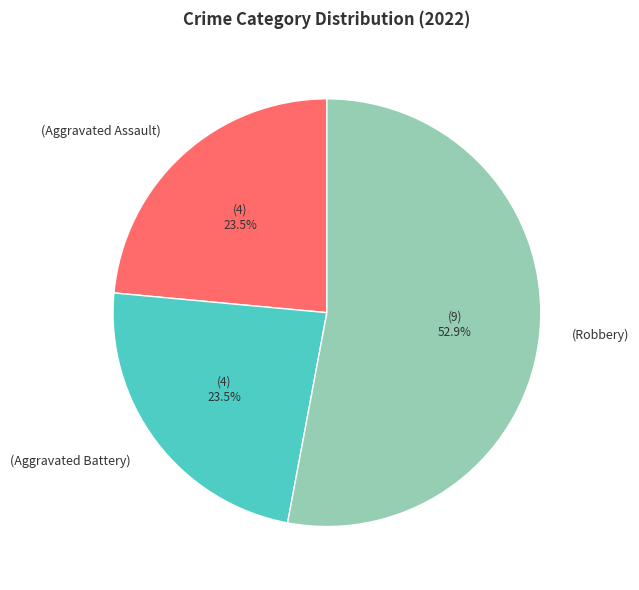

To the nearest percent, what is the difference between the largest and smallest slice percentages?

29%